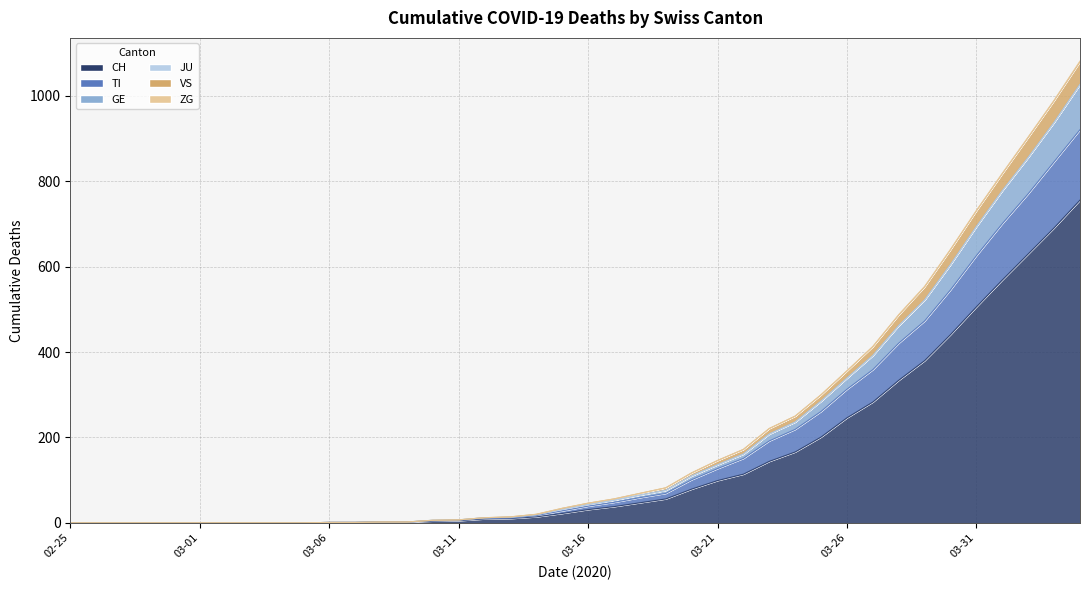

True or false: CH has more than 1 points higher than both neighbors.

False